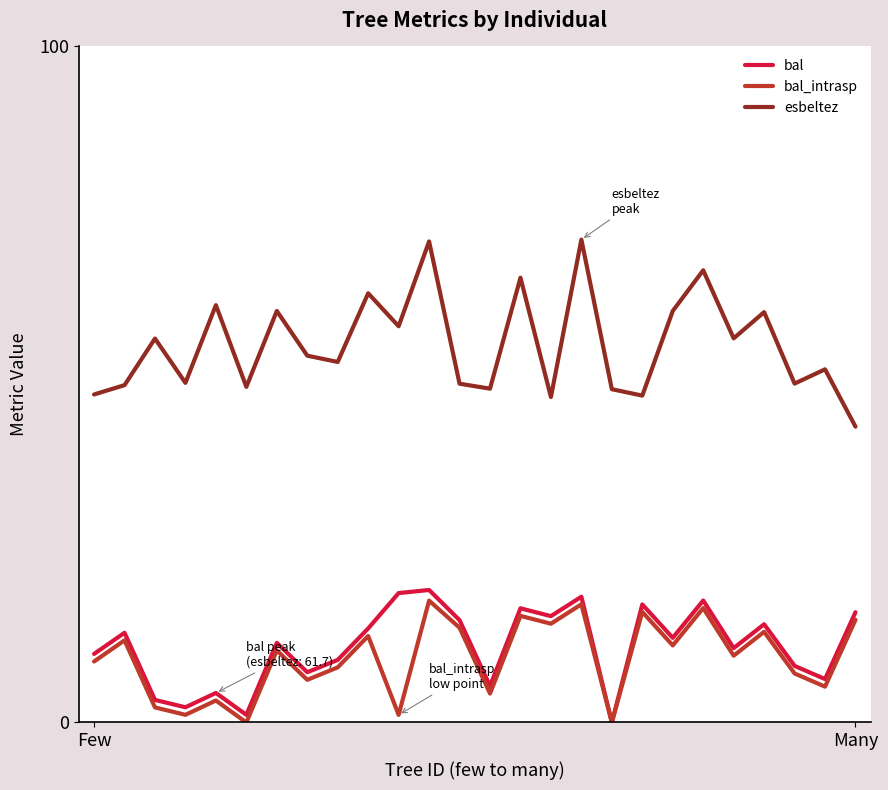

Which series has the widest spread of values?

esbeltez